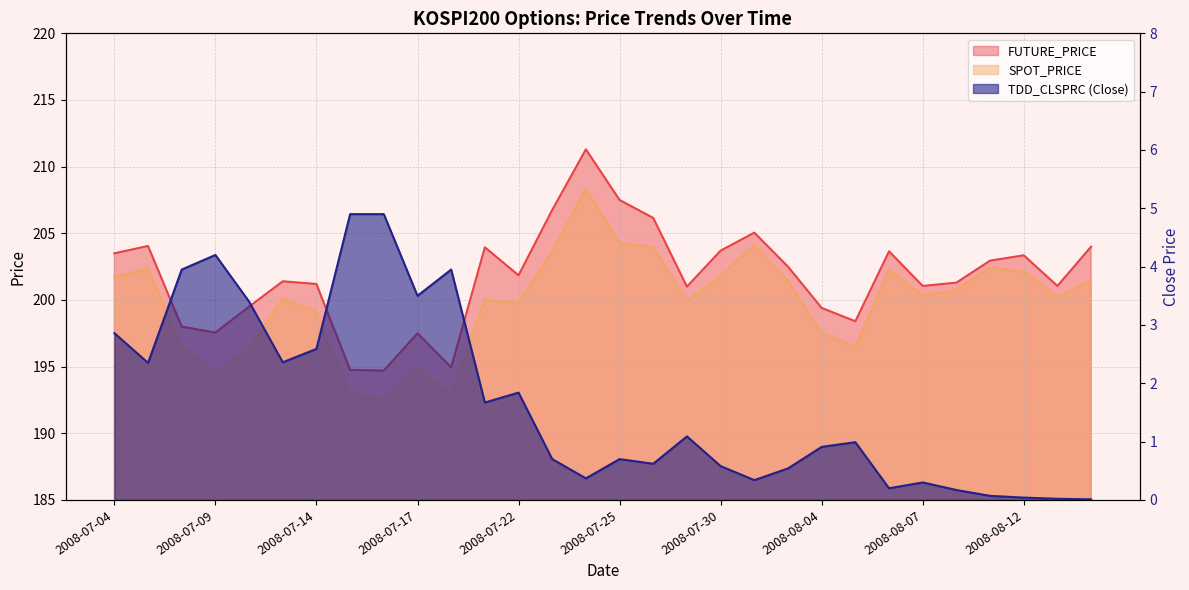

At which label is TDD_CLSPRC closest to 2?

2008-07-22